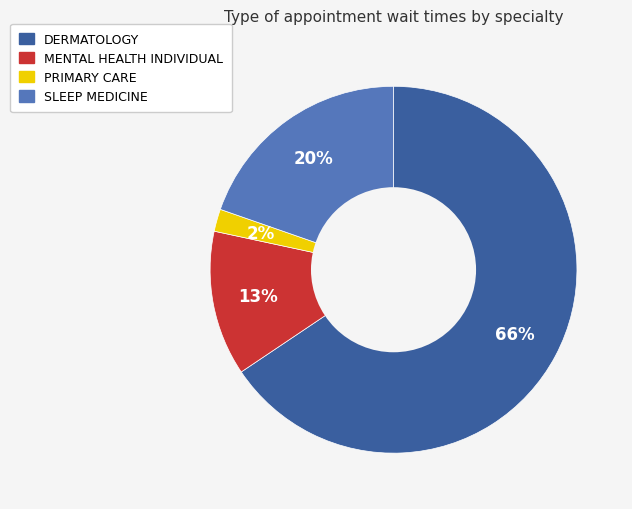

True or false: PRIMARY CARE accounts for 2% of the total.

True